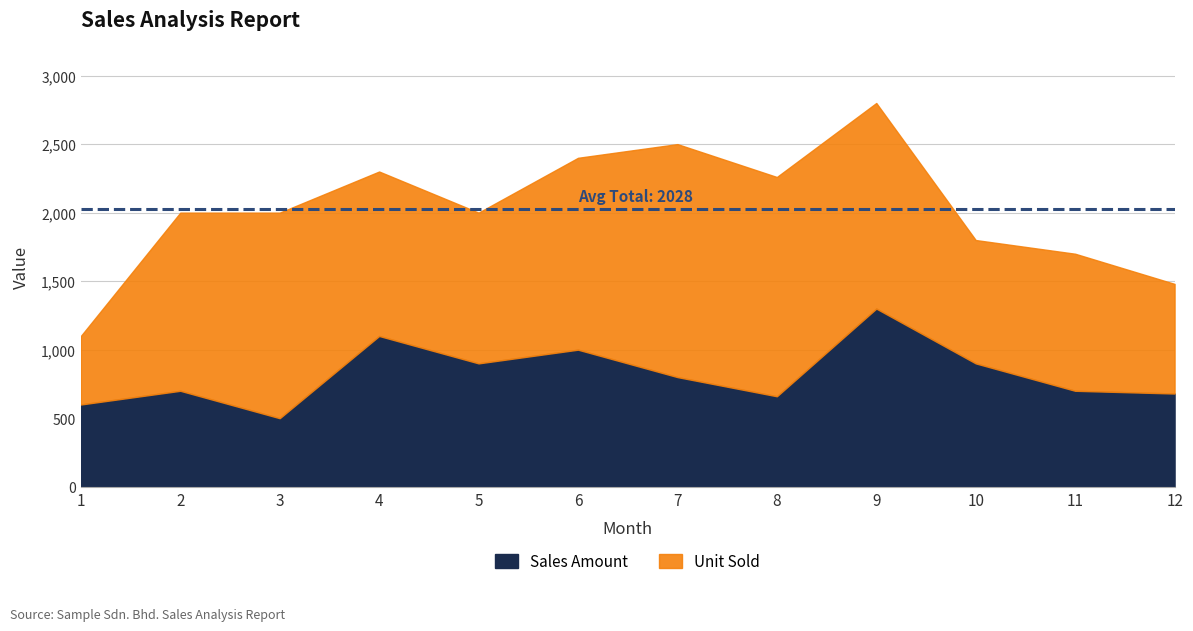

Rank the series by their maximum value, from lowest to highest.

Sales Amount, Unit Sold